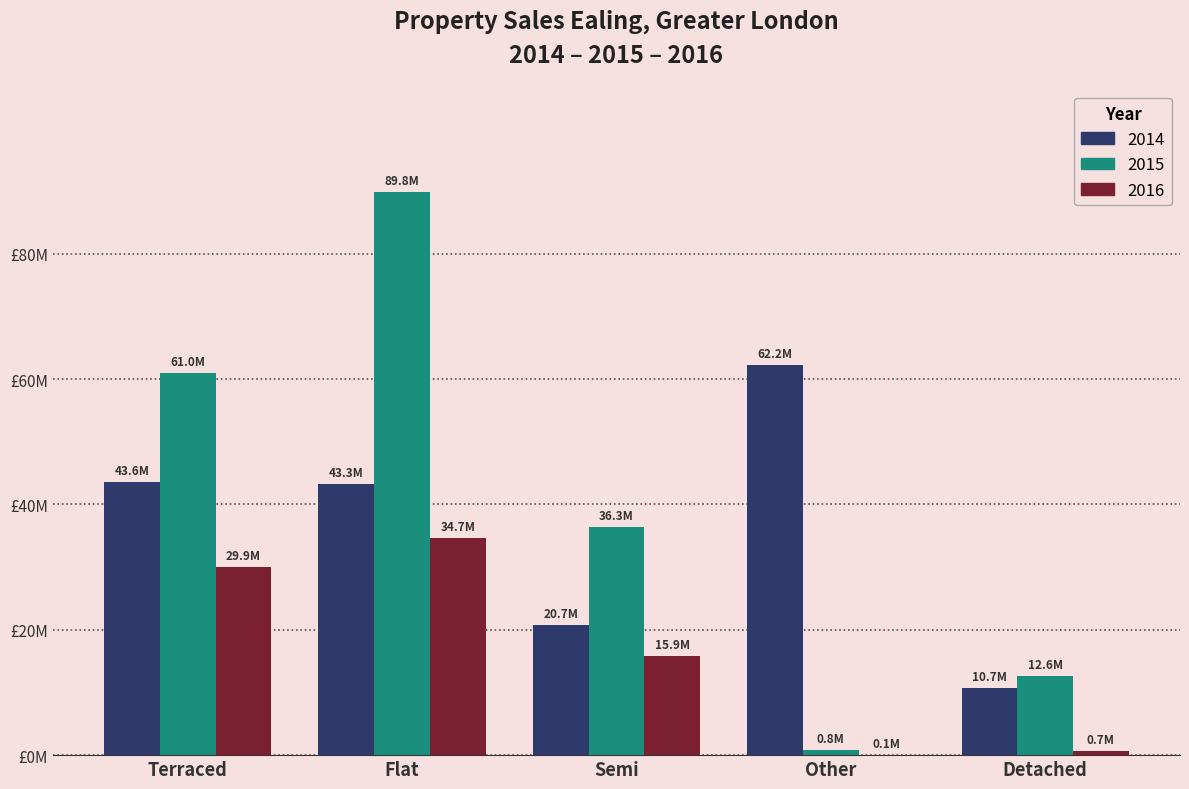

Where does the 2014 series first go above 43277207?

Terraced